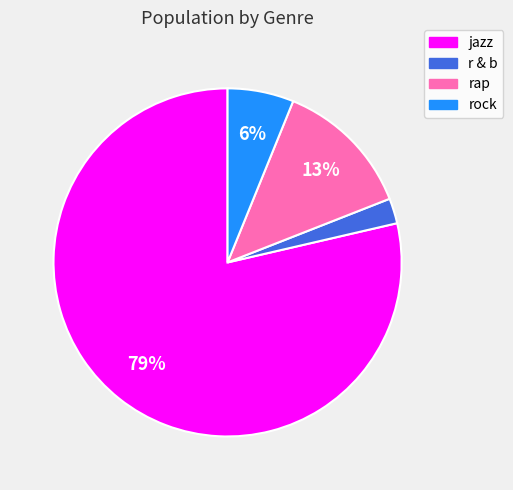

Count the number of slices in the pie.

4